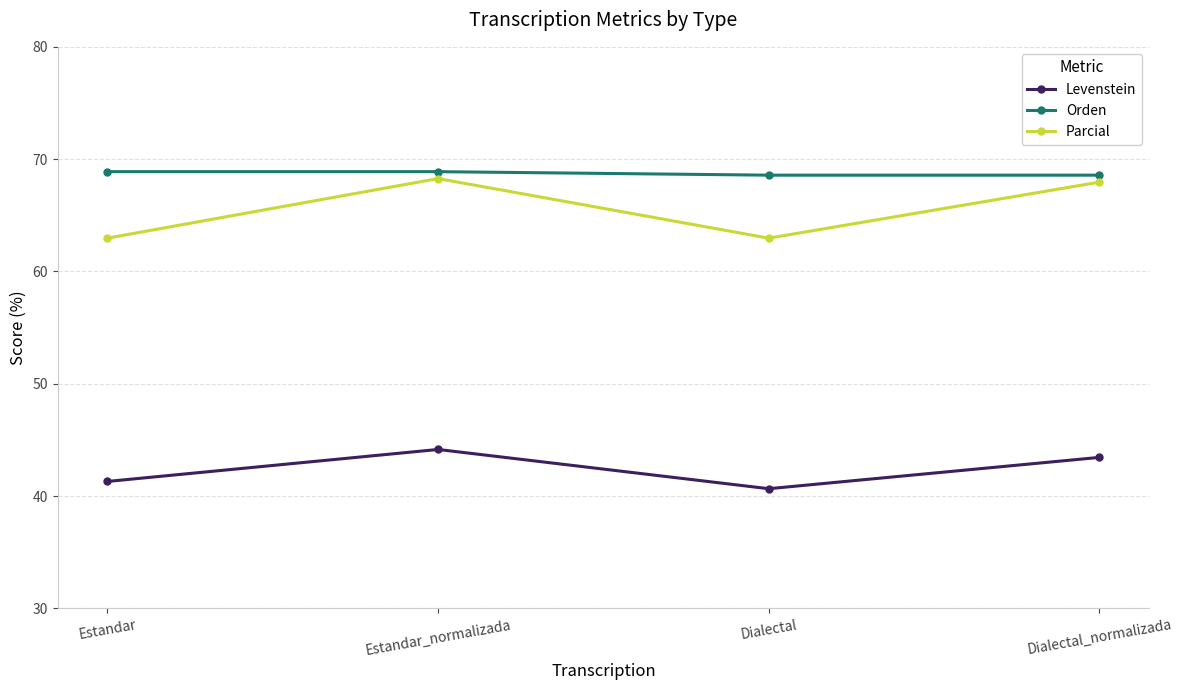

Which series has the widest spread of values?

Parcial